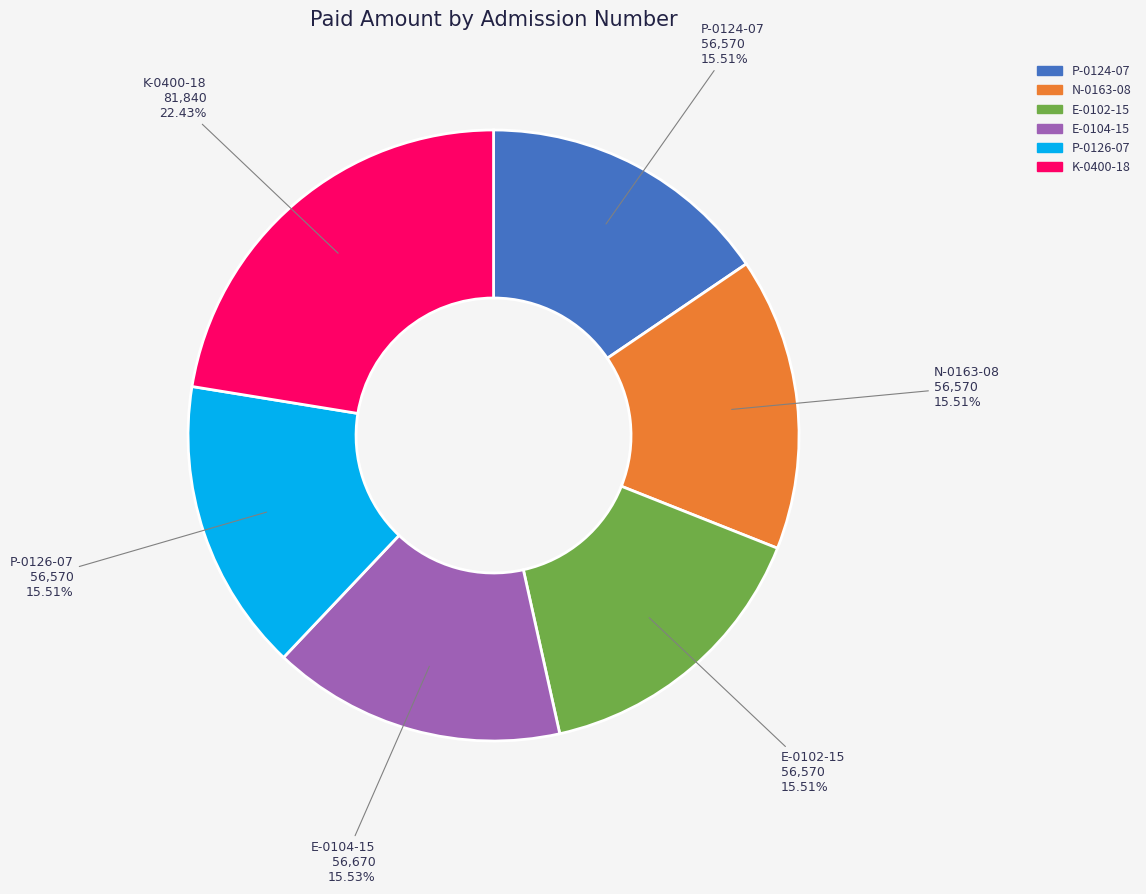

To the nearest percent, what is the average slice percentage?

17%